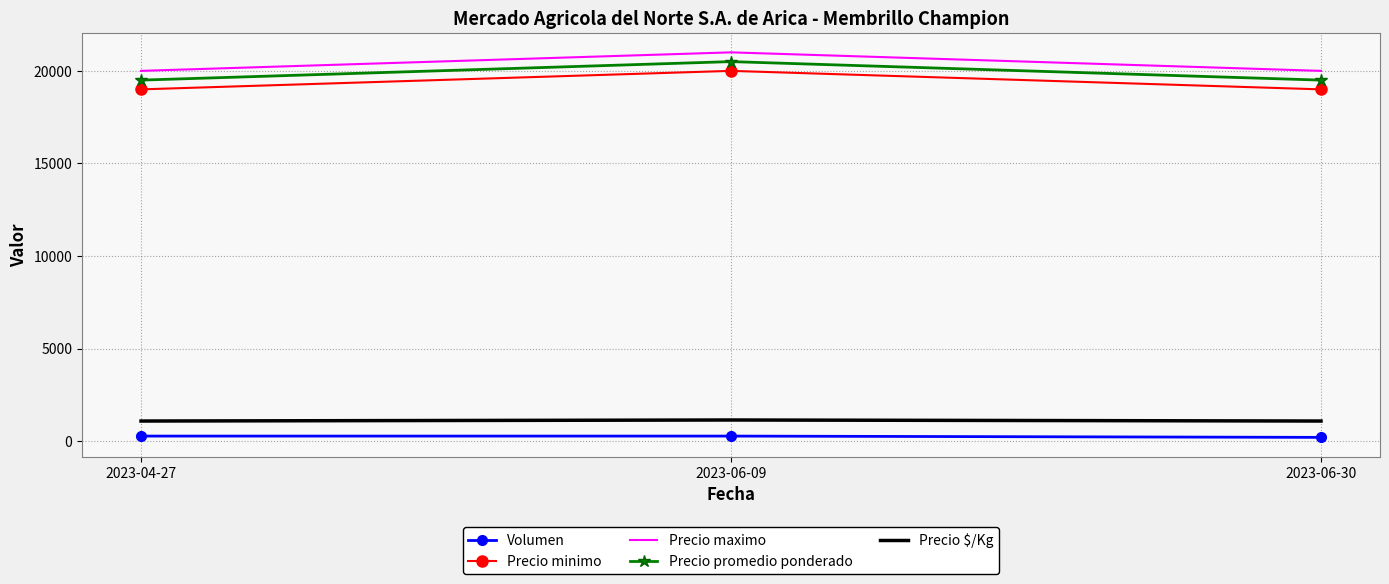

At which label does Precio minimo reach its peak?

2023-06-09